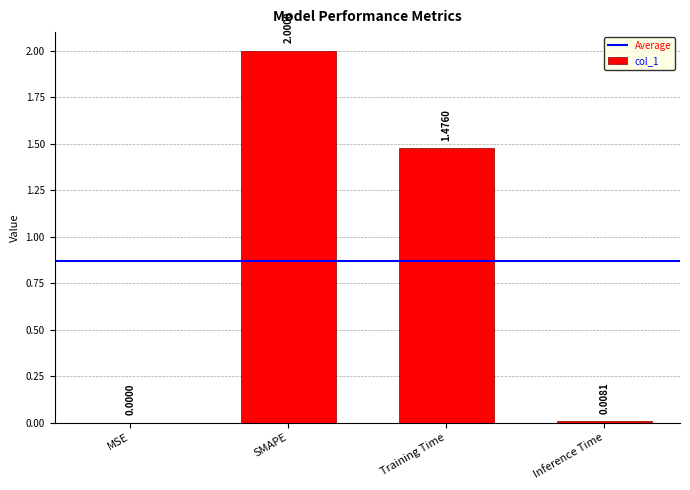

At which category does the chart reach its peak across all series?

SMAPE